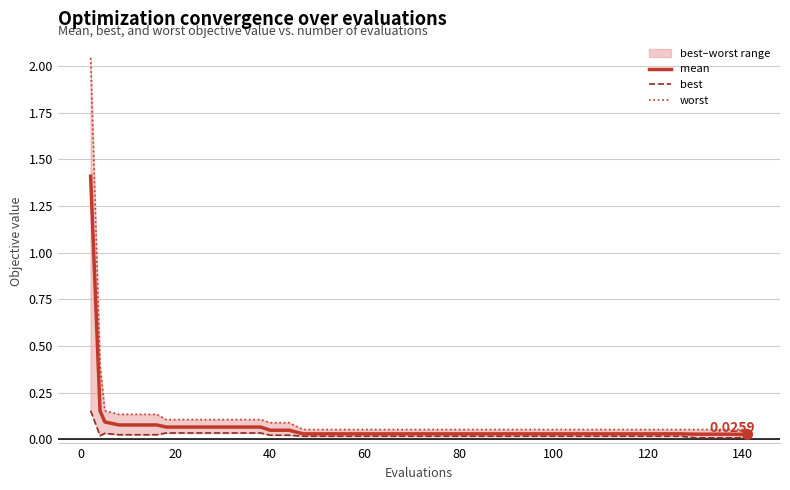

Is it true that best equals 0.0 at 15?

False